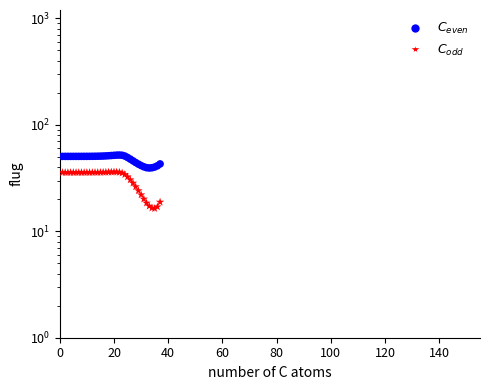

Is the value of C_even at 21 greater than the value of C_odd at 24?

Yes